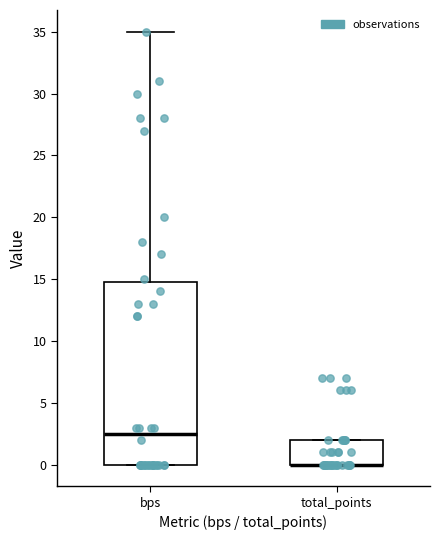

Reading left to right, read every box against the y-axis: the position of its median line, the range the box covers, and the ends of its whiskers. The values are not printed on the chart, so give them approximately, as read against the axis.

bps: median 2.5, box 0.0 to 15.0, whiskers 0.0 to 35.0
total_points: median 0.0 (drawn on the box's lower edge), box 0.0 to 2.0, whiskers 0.0 to 2.0